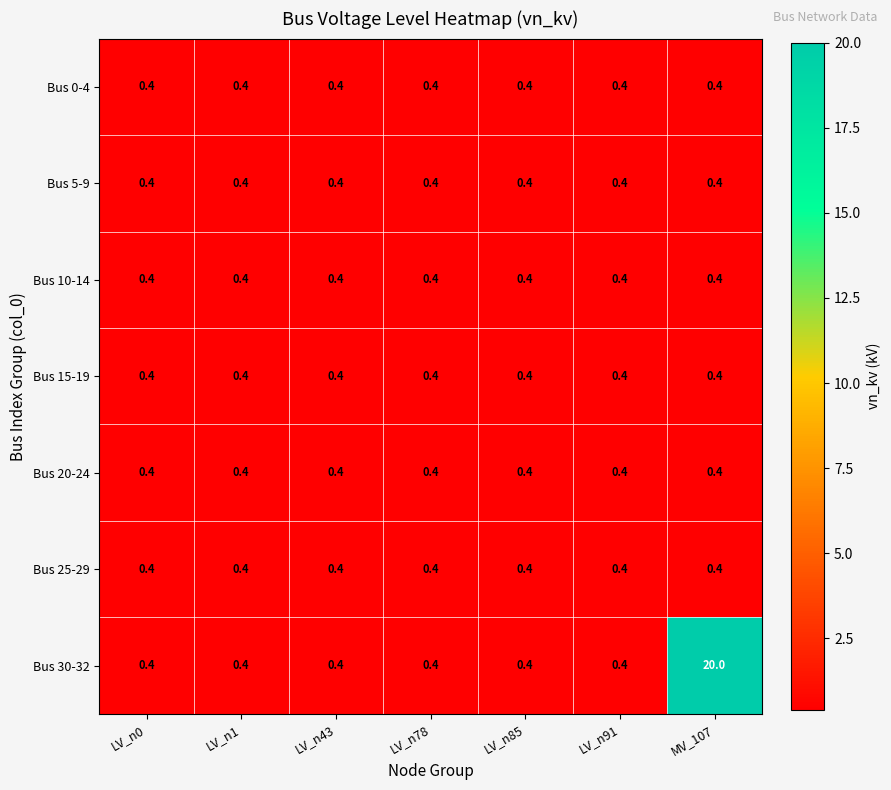

What is the sum of all Bus 0-4 values?

2.8